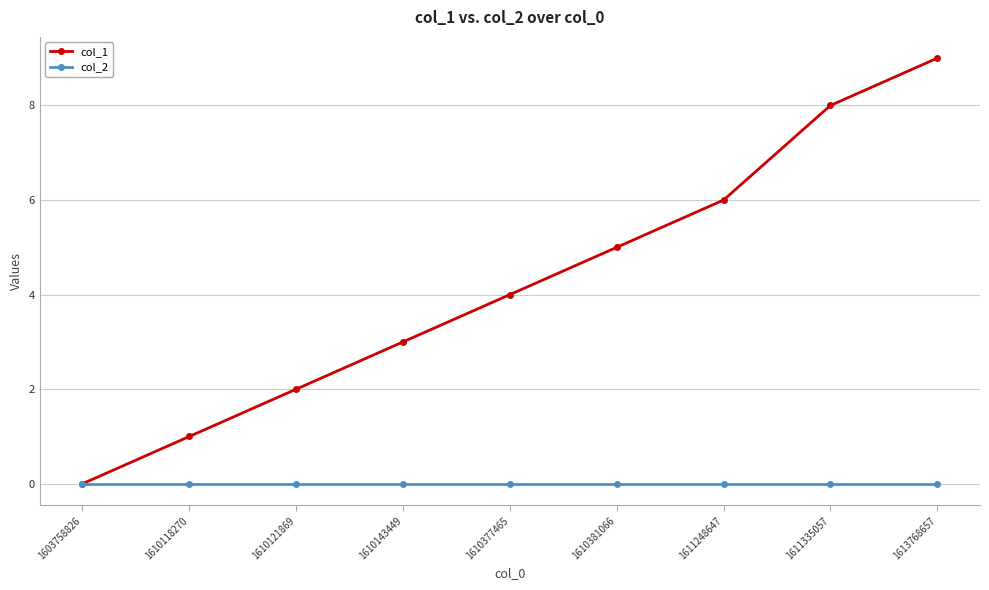

At which label is col_1 closest to 4?

1610377465